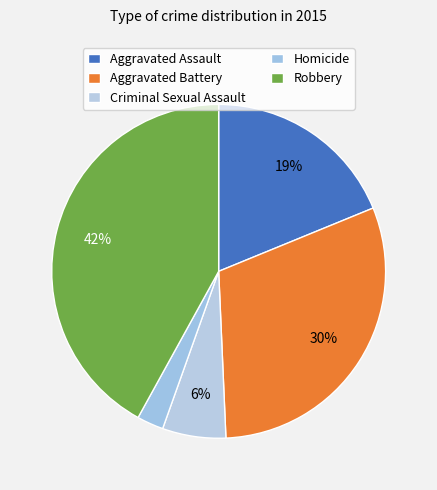

How many slices are in this pie chart?

5